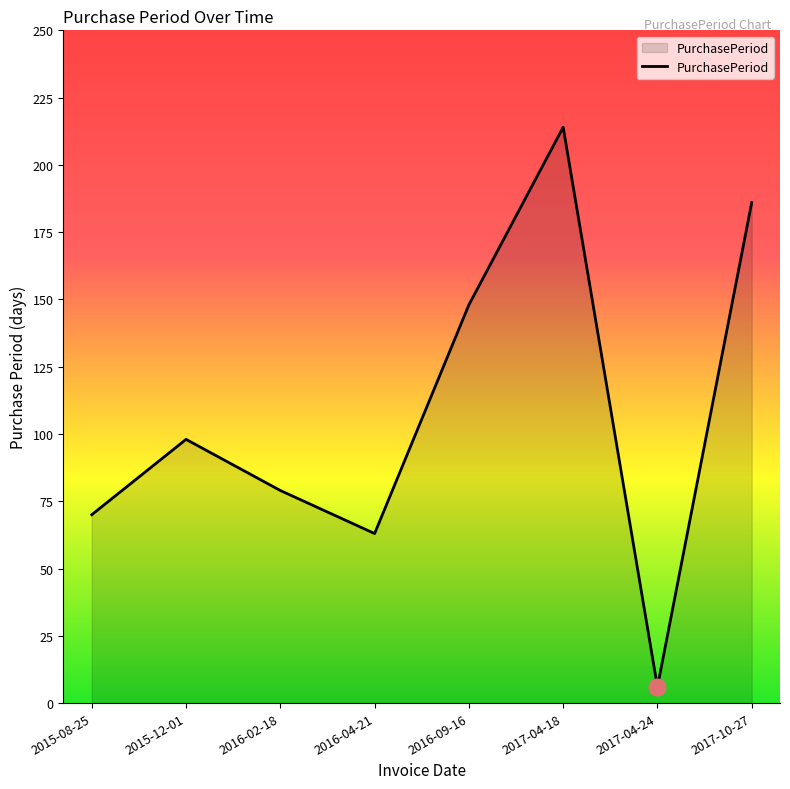

True or false: there are more than 2 points higher than both neighbors.

False